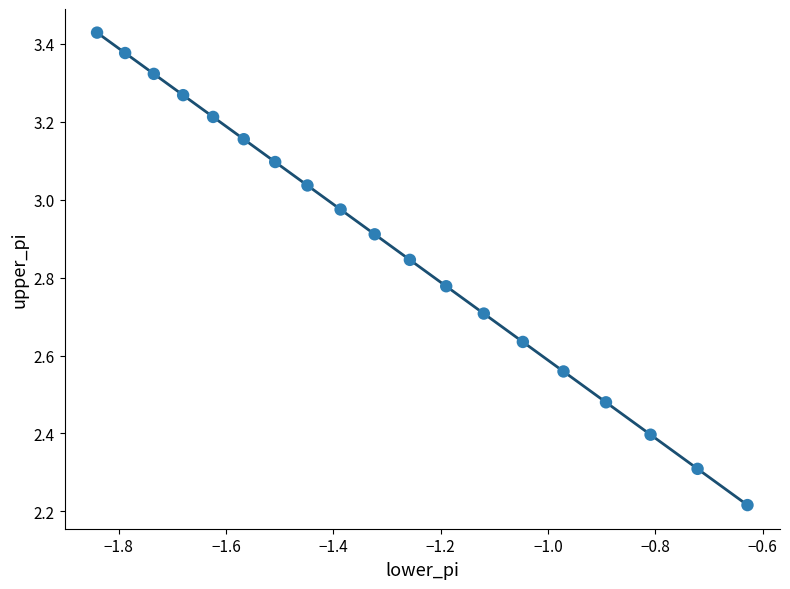

What is the range of X values (max minus min)?

1.2